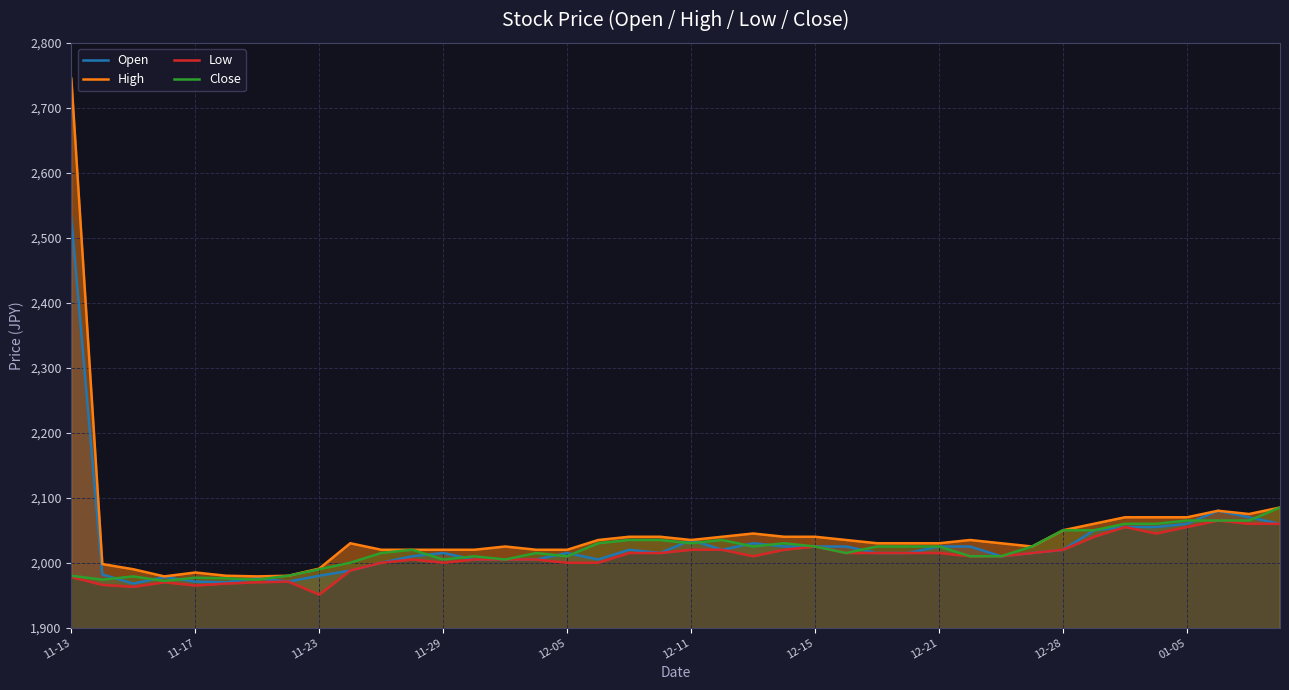

What is the lowest value of the Low series?

1951